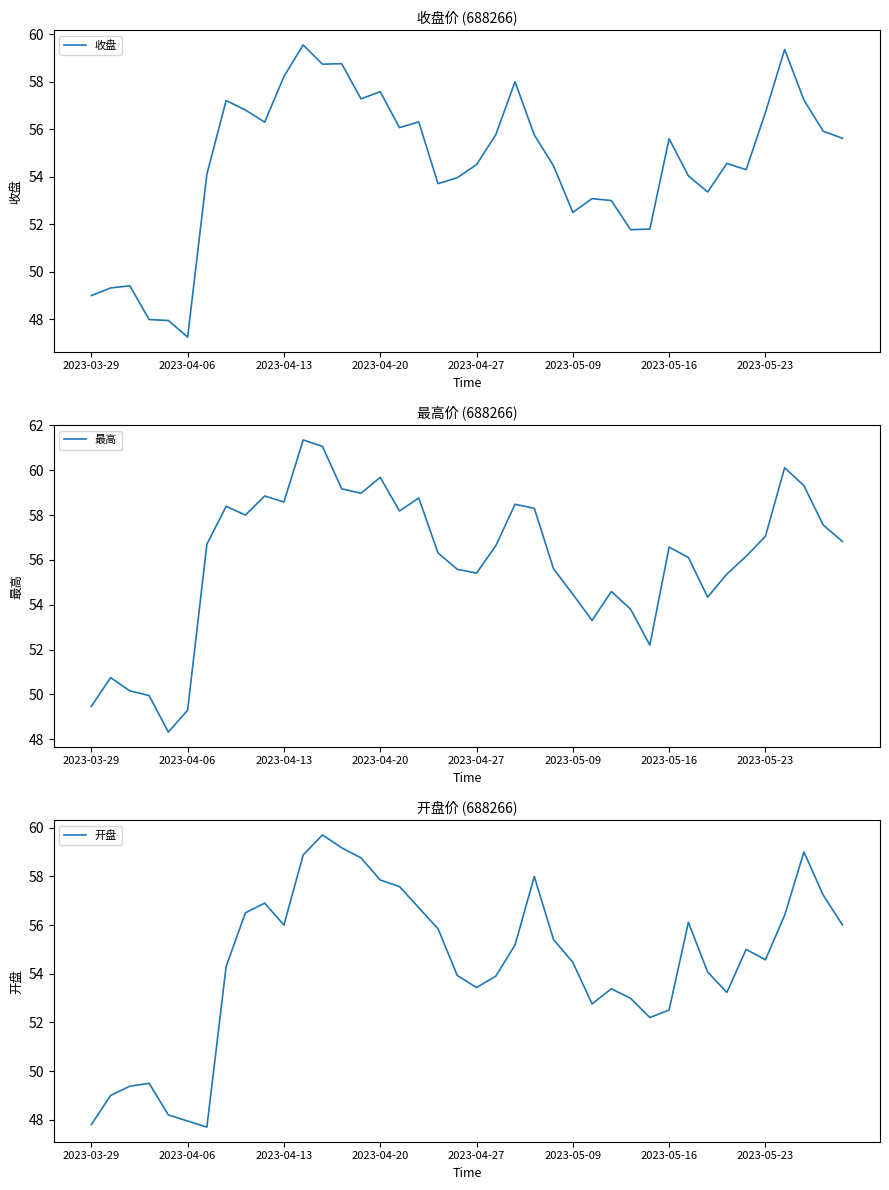

What is the sum of all 收盘 values?

2182.9